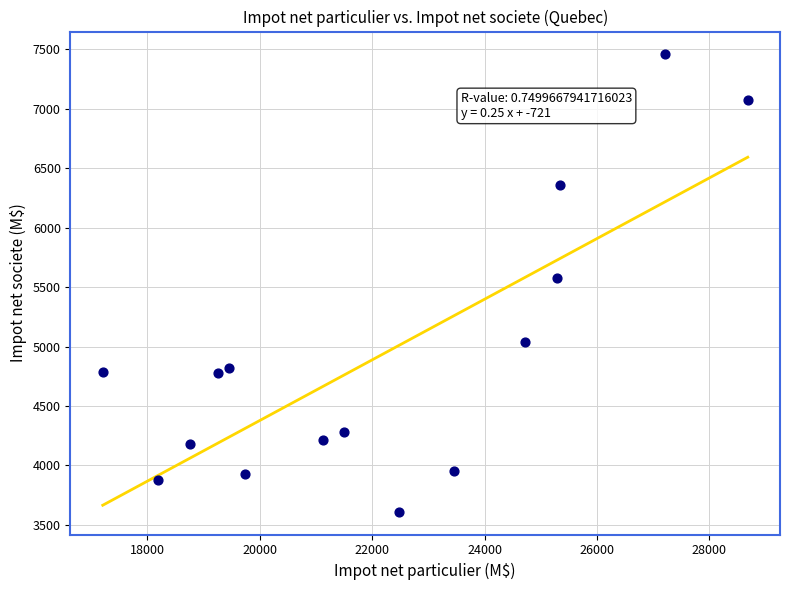

What is the range of Y values (max minus min)?

3846